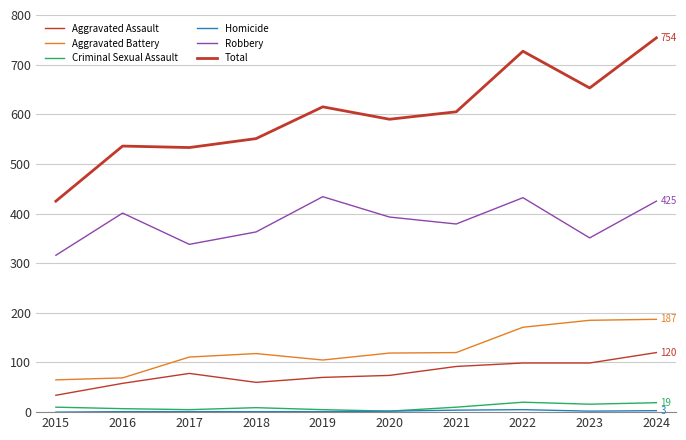

The value of Robbery at 2019 is 147. True or false?

False